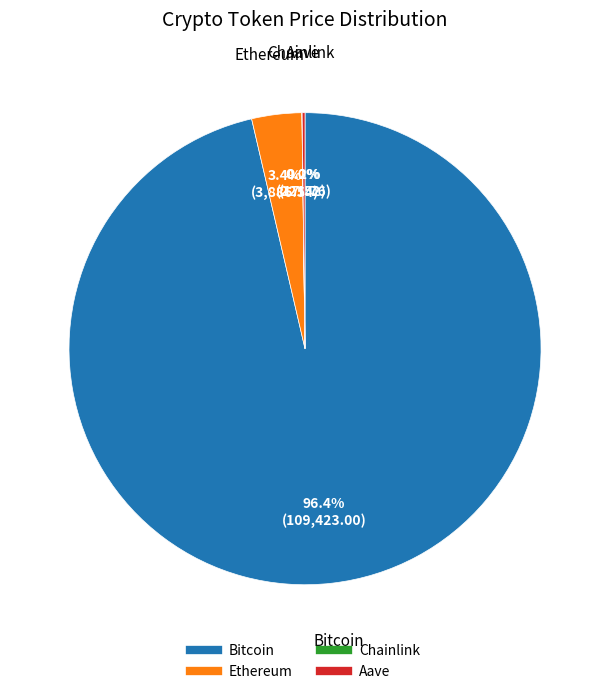

Between Bitcoin and Ethereum, which is larger?

Bitcoin